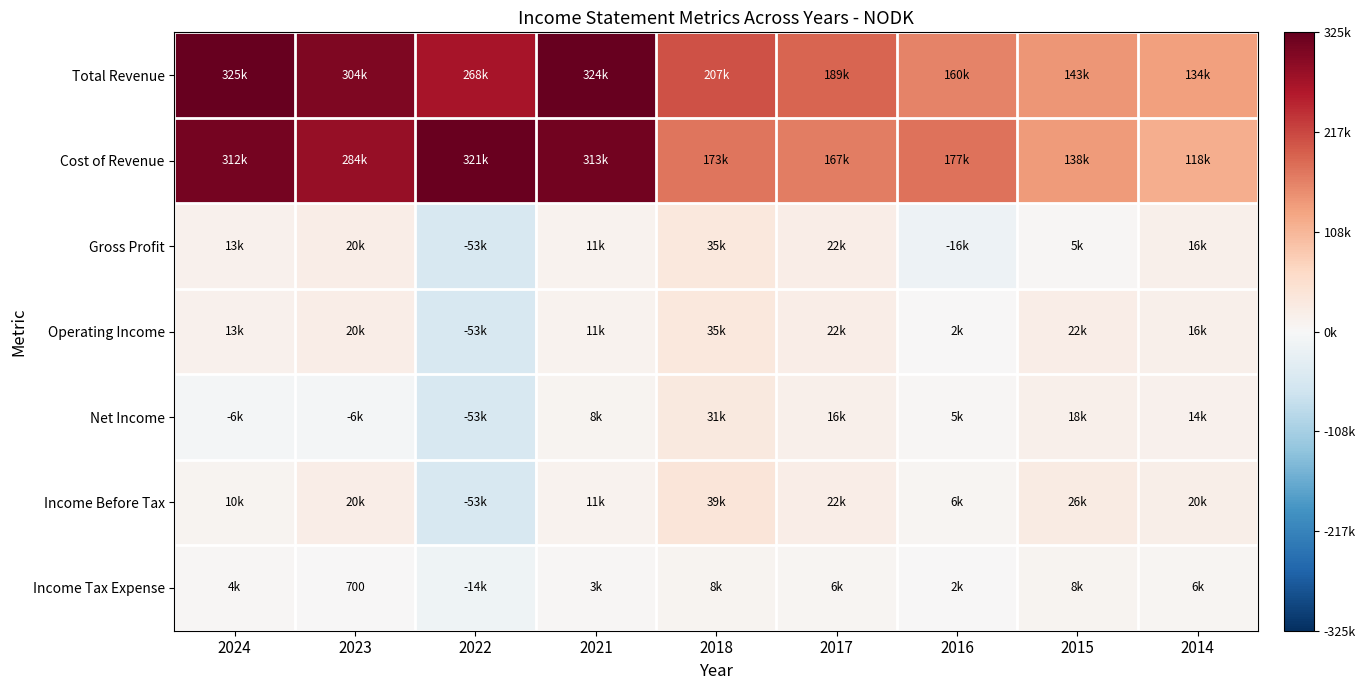

Count the number of categories in the chart.

9